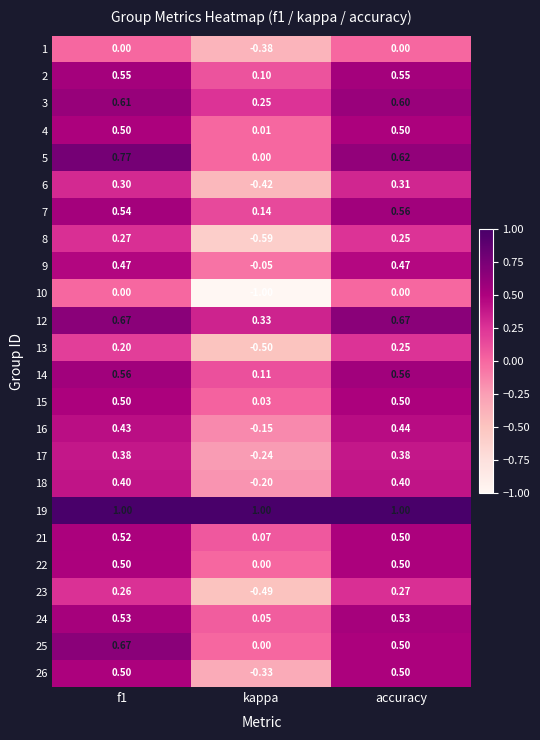

At which category does the chart reach its minimum across all series?

kappa